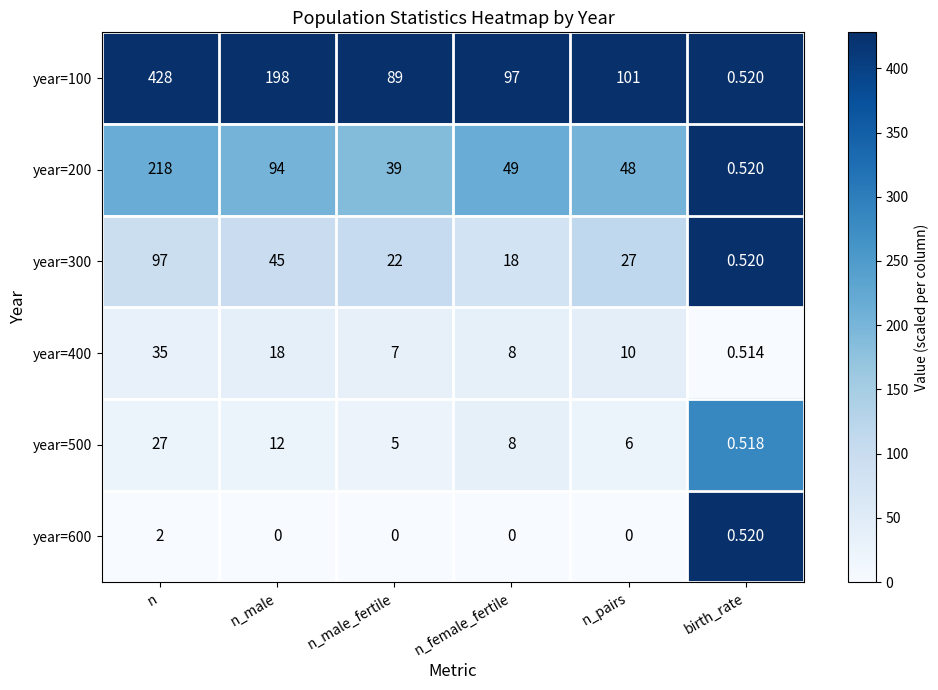

At which category is the sum across all series the highest?

n